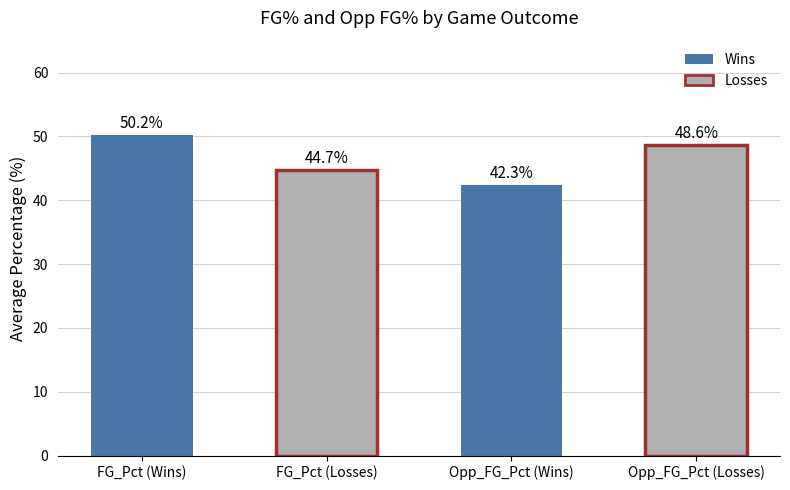

Which category has the highest value across all series?

FG_Pct (Wins)